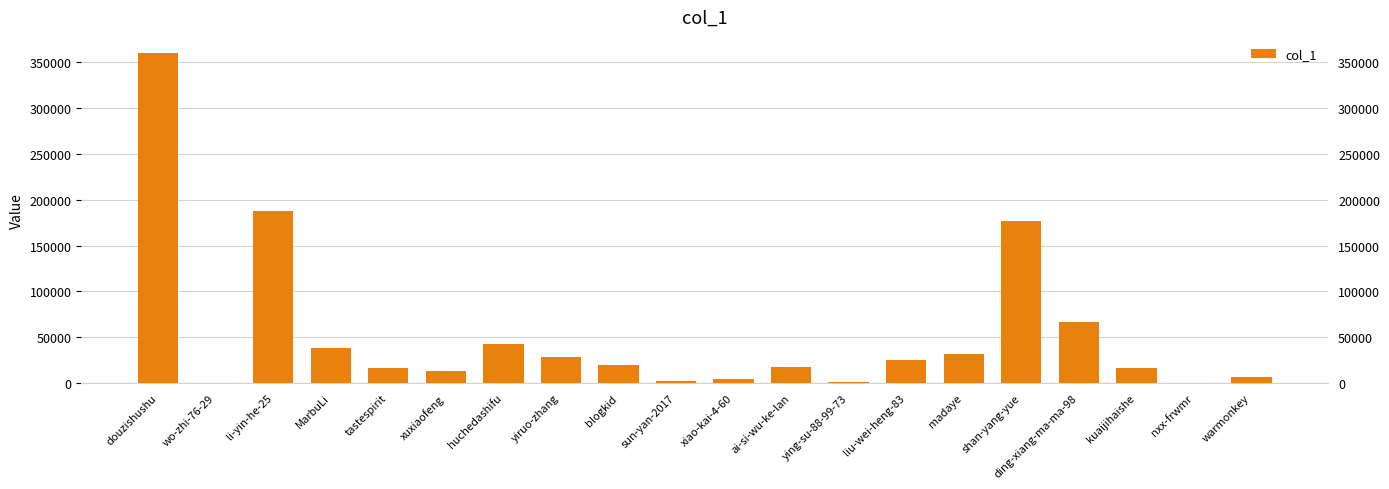

Which has a higher value, tastespirit or warmonkey?

tastespirit